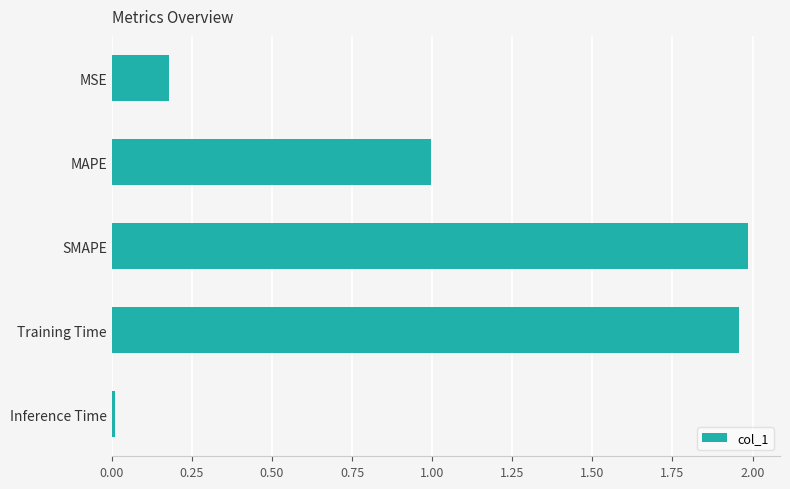

What is the label of the 4th bar from the top?

Training Time